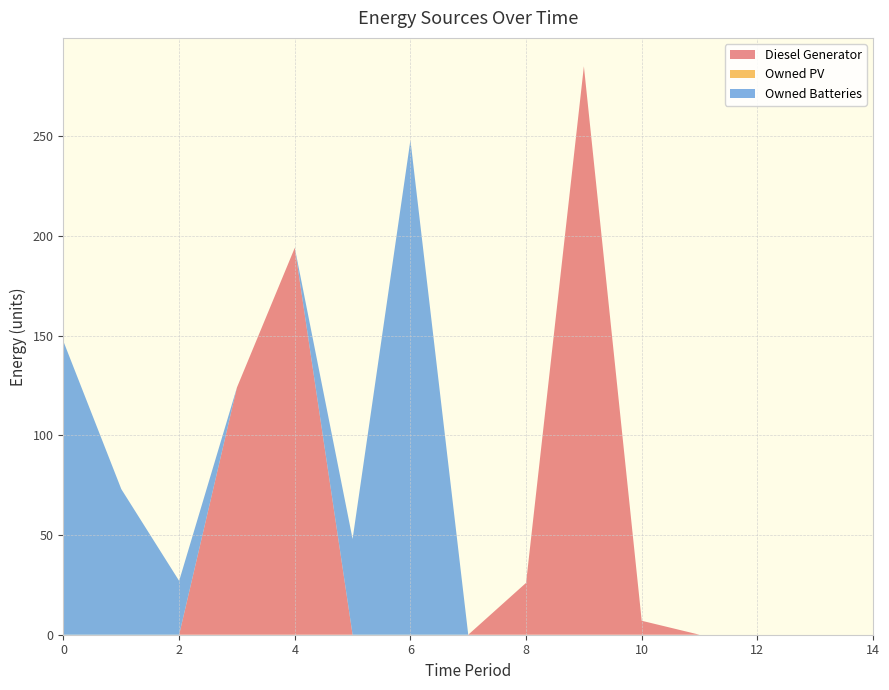

Reading left to right, transcribe all the data shown in this chart.

Diesel Generator: 0	0	0	124	194	0	0	0	26	285	7	0	0	0	0
Owned PV: 0	0	0	0	0	0	0	0	0	0	0	0	0	0	0
Owned Batteries: 147	73	27	0	0	48	248	0	0	0	0	0	0	0	0